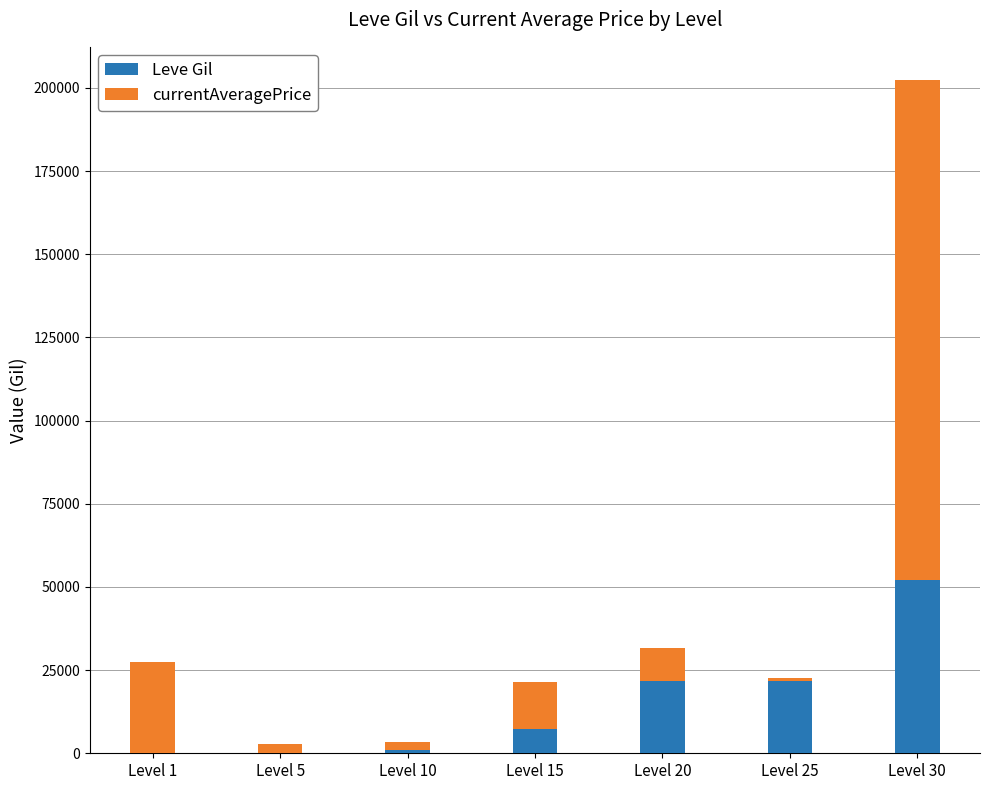

At which category is the sum across all series the highest?

Level 30